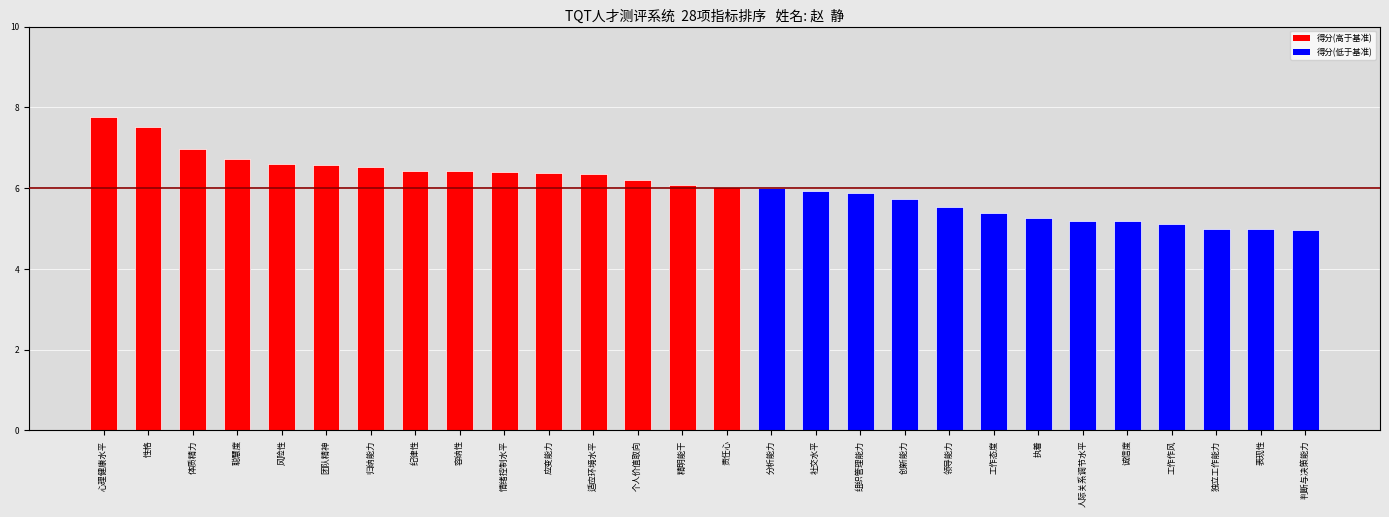

The chart shows a value of 5.2 at 诚信度. True or false?

True